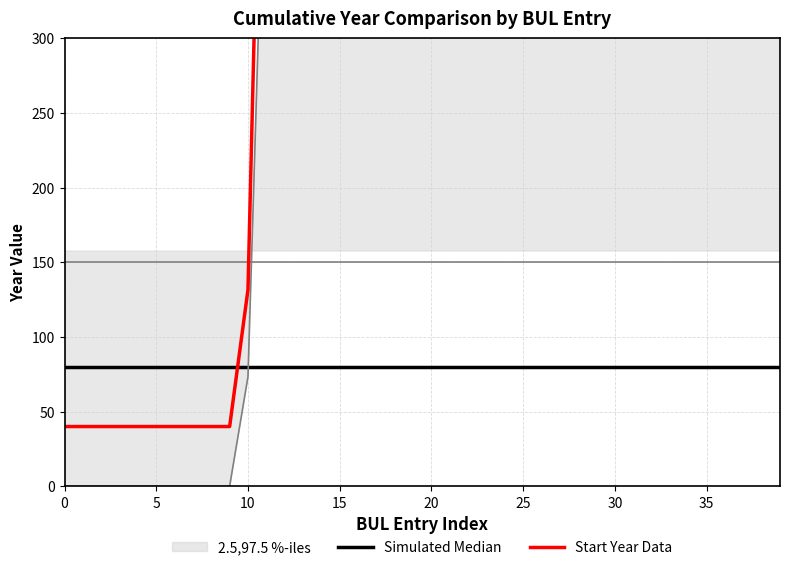

How many times do Simulated Median and Start Year Data cross each other?

1